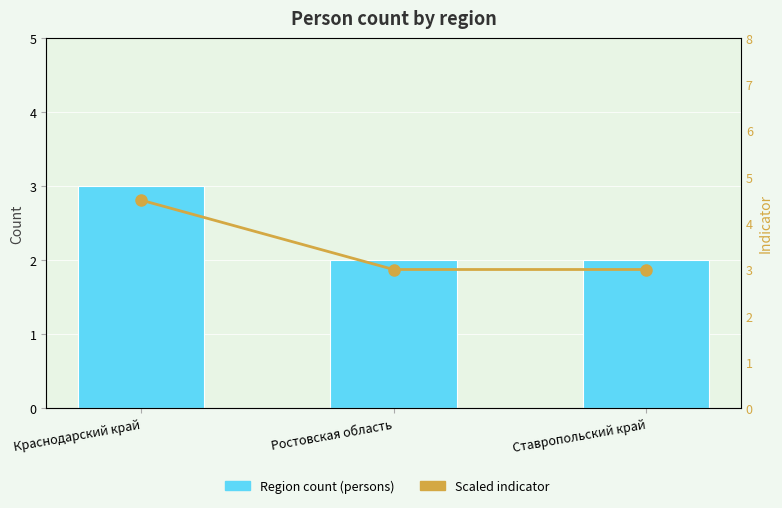

Rank the series by their maximum value, from lowest to highest.

Region count (persons), Scaled indicator